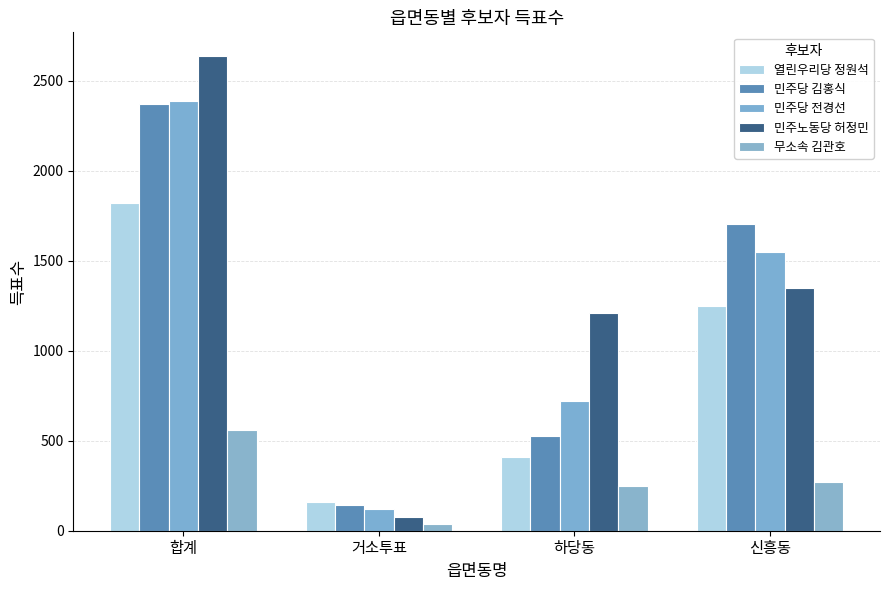

Reading left to right, list all the values displayed in this chart.

열린우리당 정원석: 합계=1822	거소투표=161	하당동=412	신흥동=1249
민주당 김홍식: 합계=2373	거소투표=142	하당동=525	신흥동=1706
민주당 전경선: 합계=2390	거소투표=121	하당동=723	신흥동=1546
민주노동당 허정민: 합계=2637	거소투표=75	하당동=1212	신흥동=1350
무소속 김관호: 합계=557	거소투표=36	하당동=251	신흥동=270